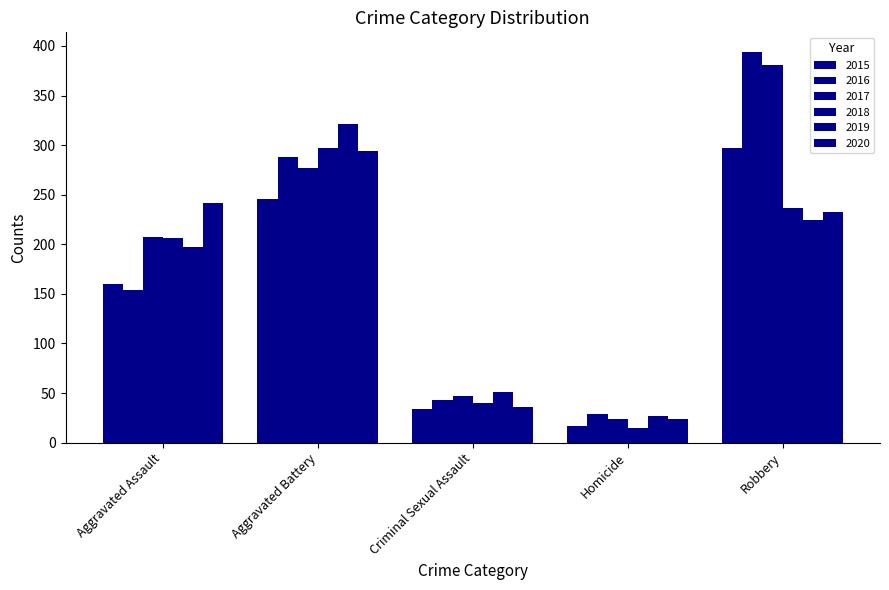

Does the chart contain stacked bars?

No